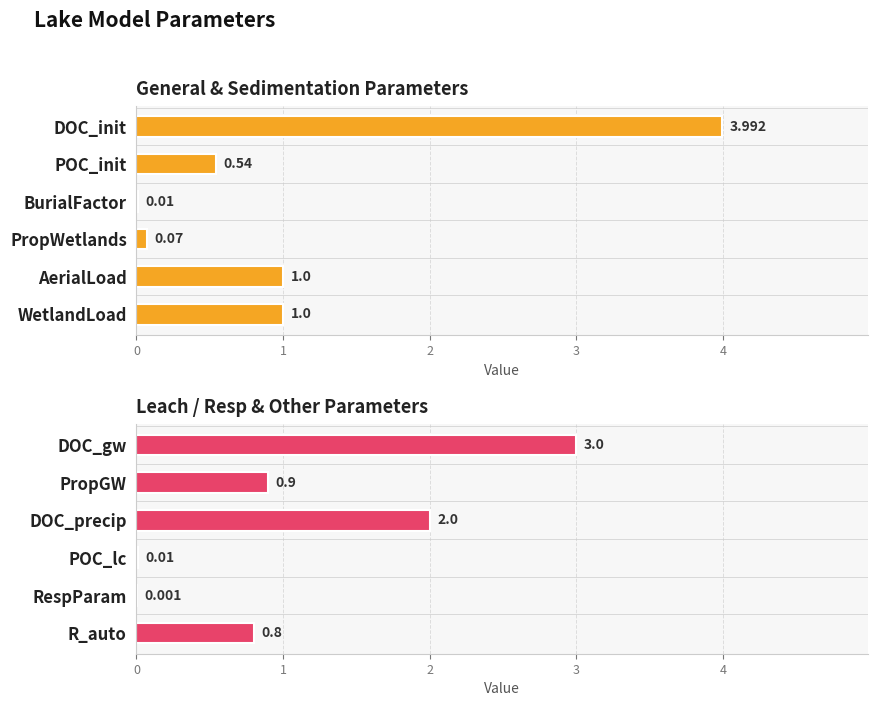

Rank the series by their maximum value, from highest to lowest.

General & Sedimentation Parameters, Leach / Resp & Other Parameters